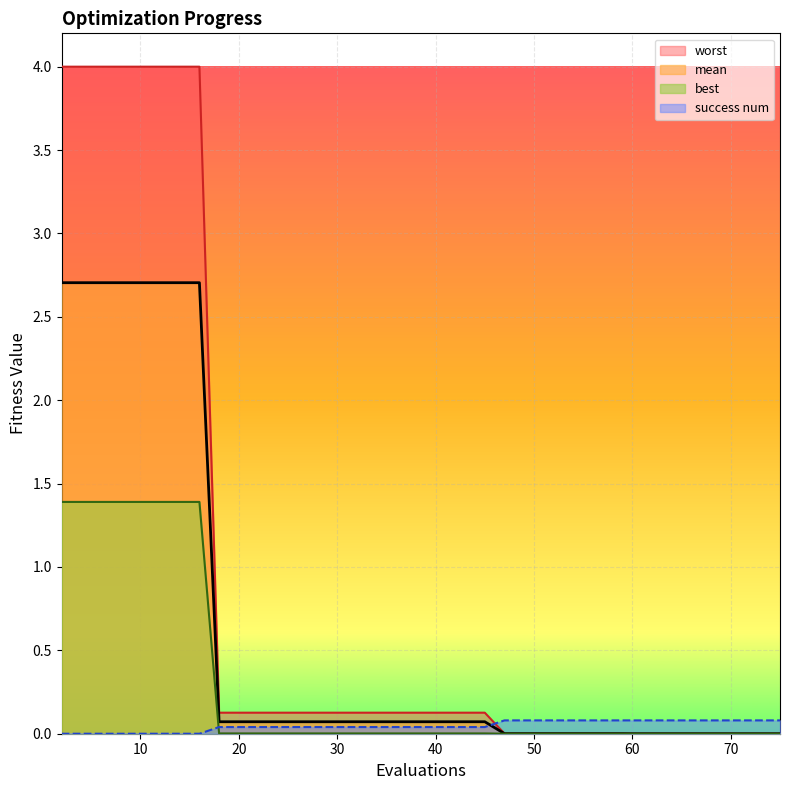

True or false: mean has a value of 1.7 at 10.

False